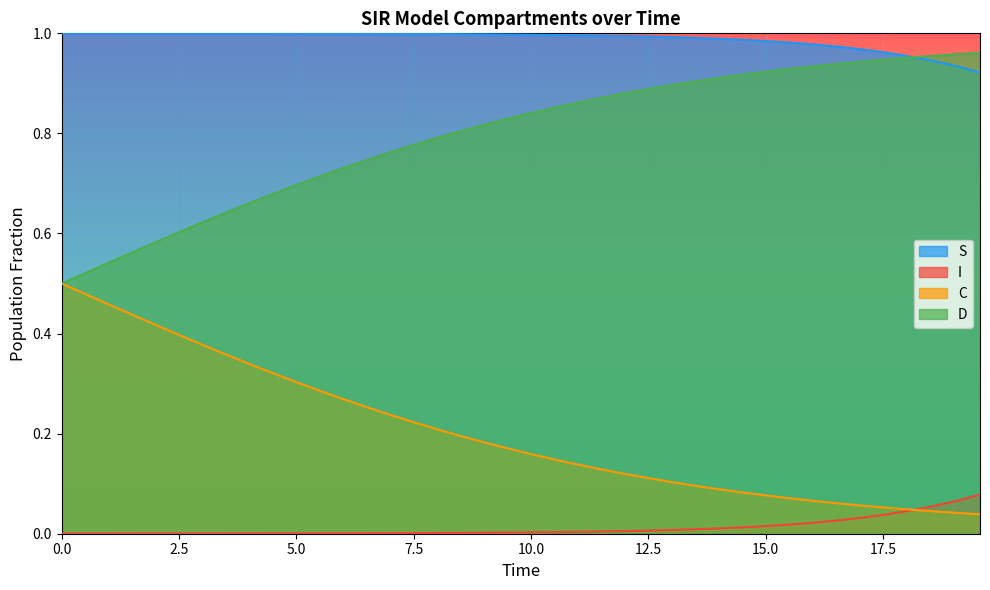

List the series in order of their peak value, highest first.

S, D, C, I